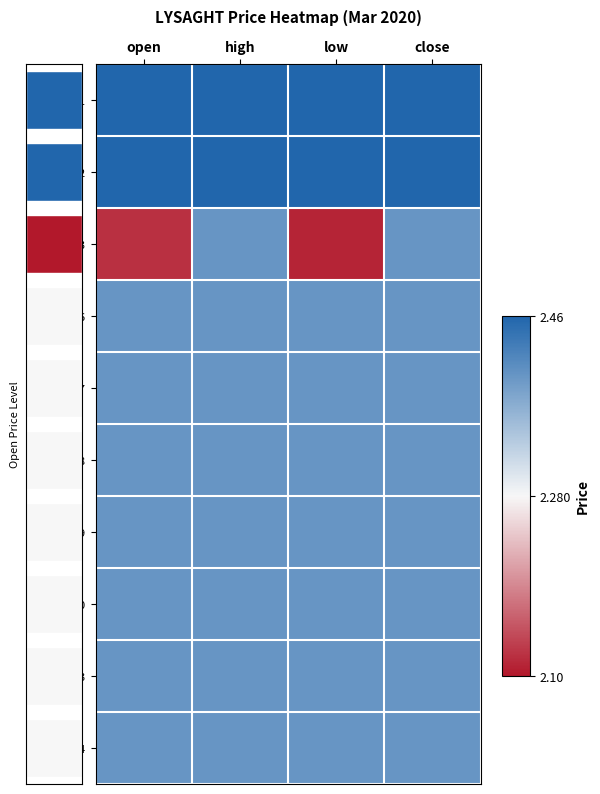

List the labels in order of 2020-03-19 value, smallest first.

open, high, low, close